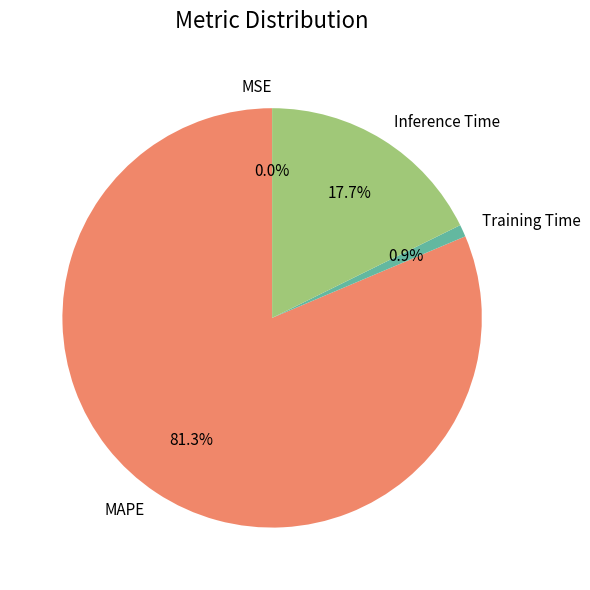

What portion of the pie excludes Training Time?

99.1%